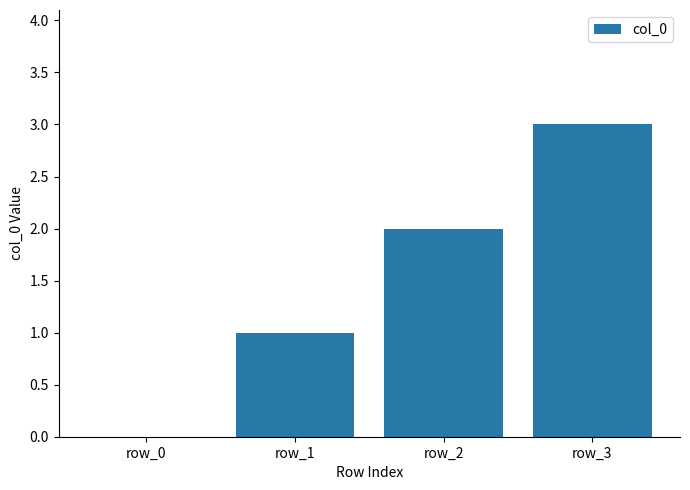

Count the values in the range 1 to 3.

3